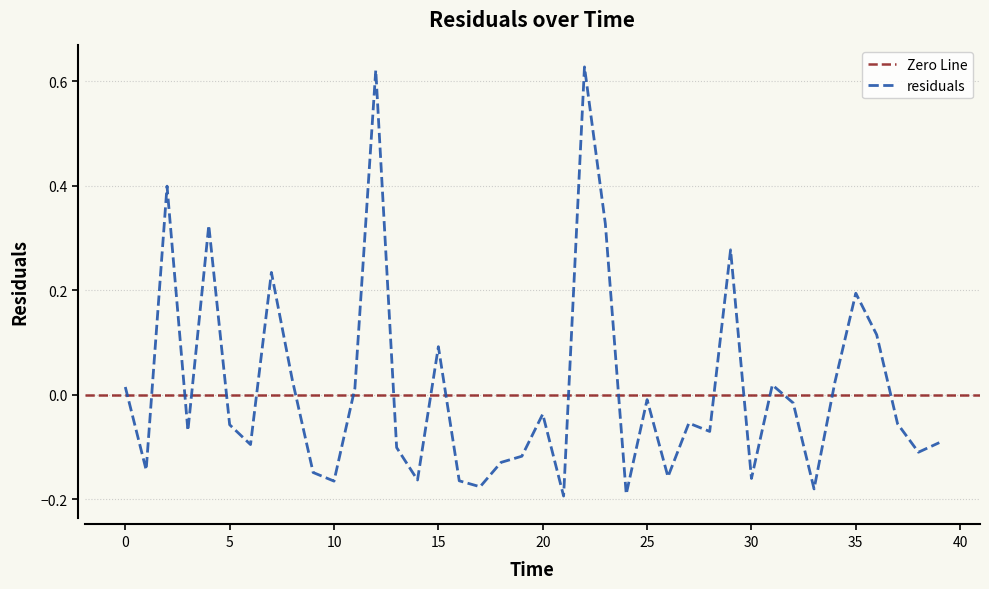

The value at 9.0 is -0.1. True or false?

True